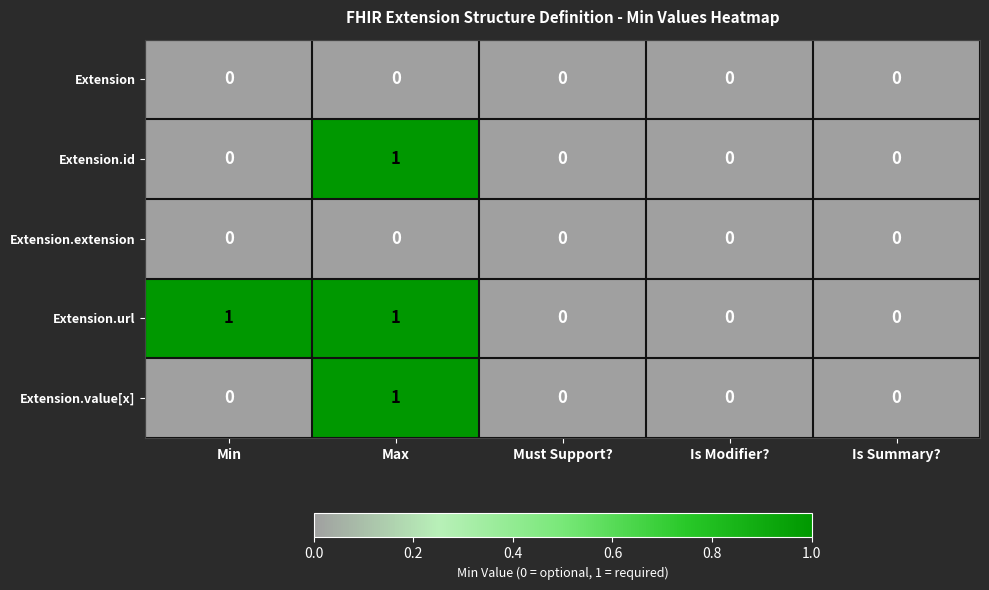

True or false: Extension has a value of 0 at Min.

True